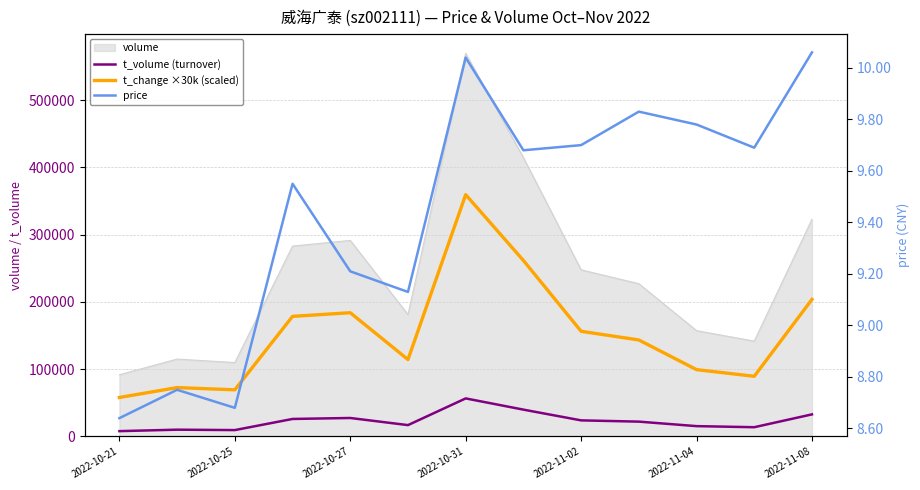

Between 2022-11-04 and 2022-10-27, which is larger?

2022-10-27